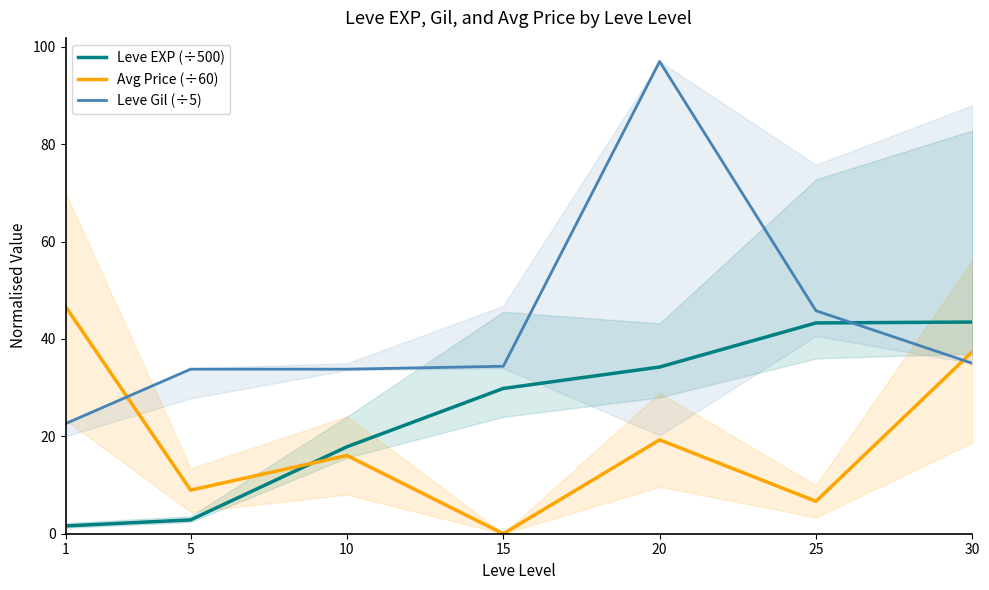

How many interior local peaks does the Leve Gil (÷5) series have?

1